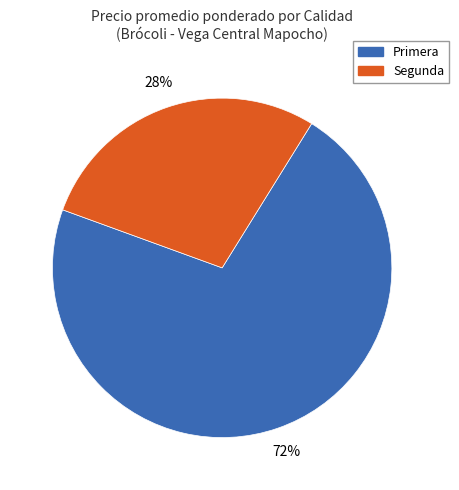

Is there a majority slice in this chart?

Yes